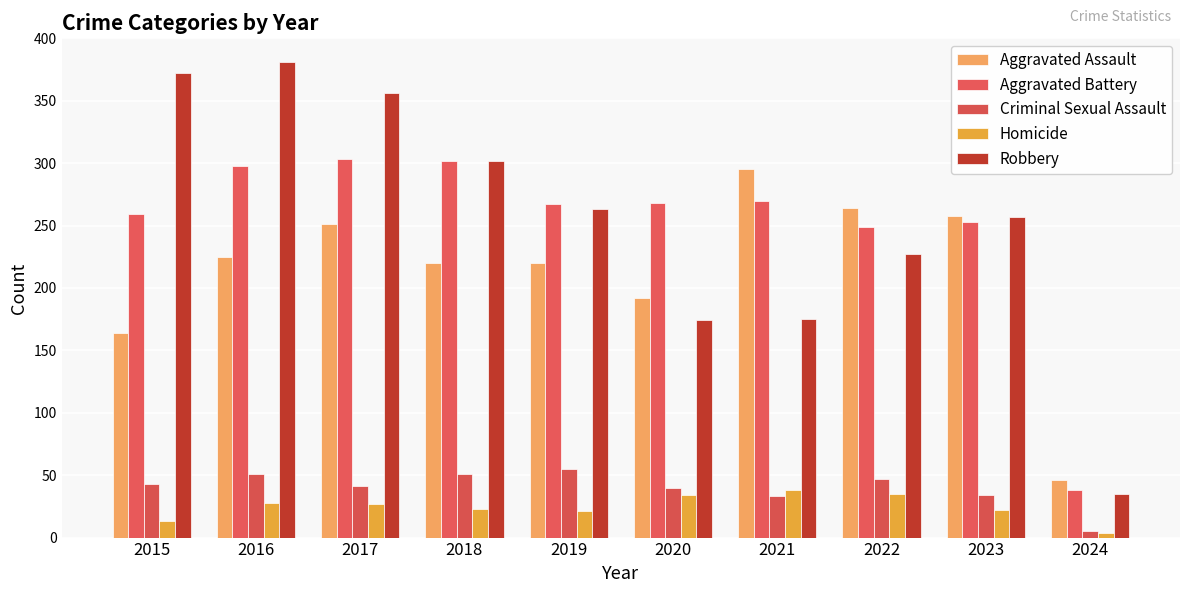

Which series changed the most between 2015 and 2017?

Aggravated Assault